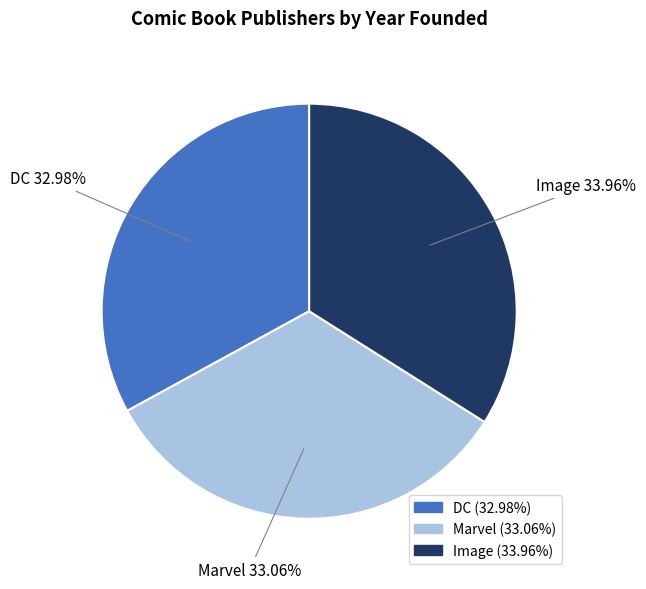

What is the total percentage of Marvel and DC?

66.0%